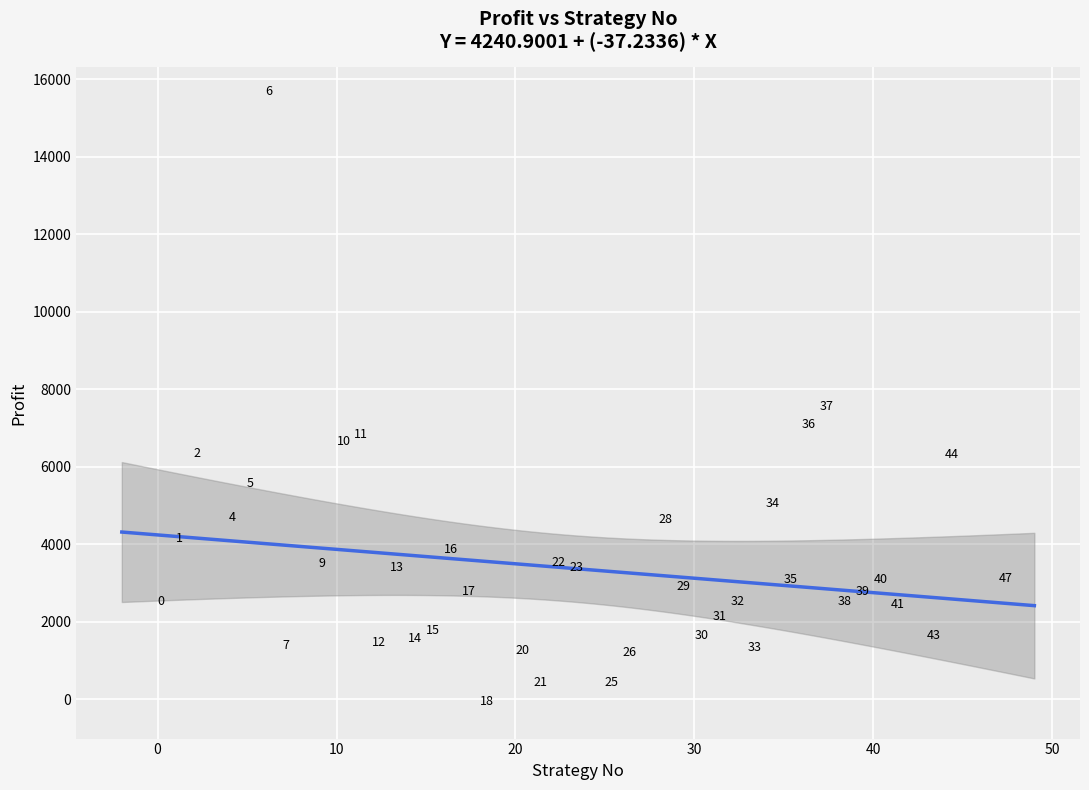

What Y value in the scatter plot is closest to 7643?

7377.0